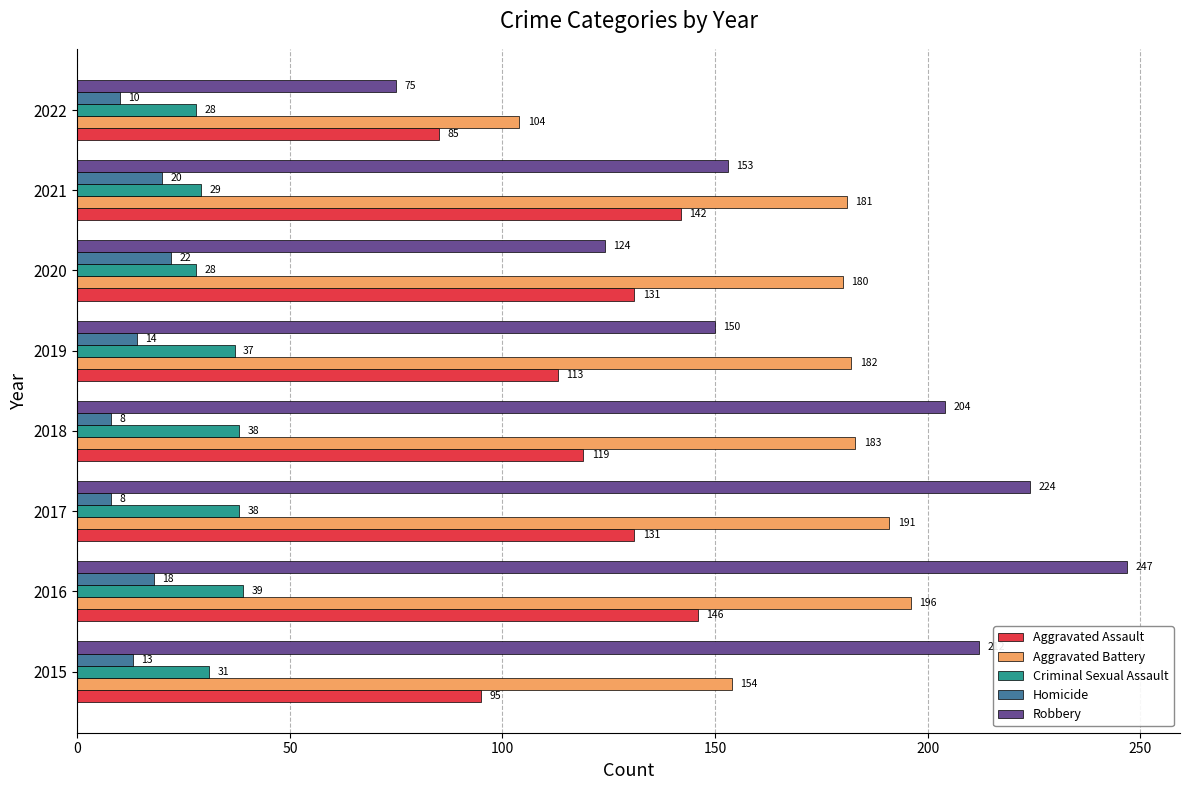

What is the minimum value shown in the chart?

8